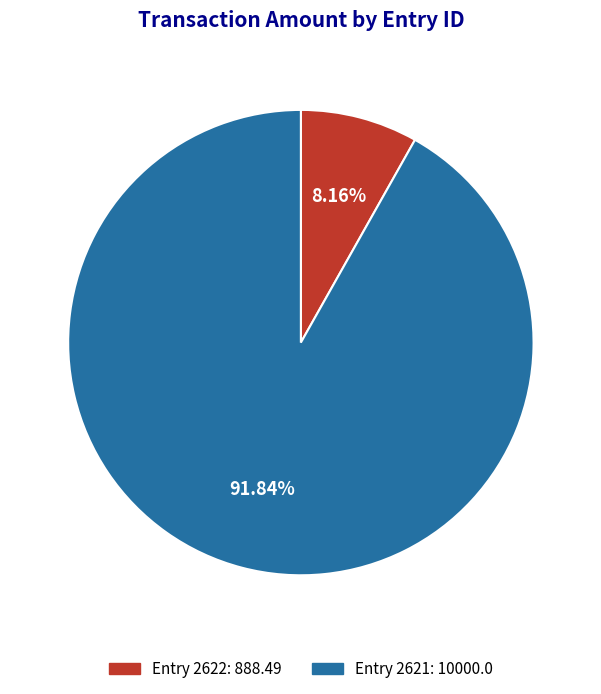

How many segments does this pie chart have?

2